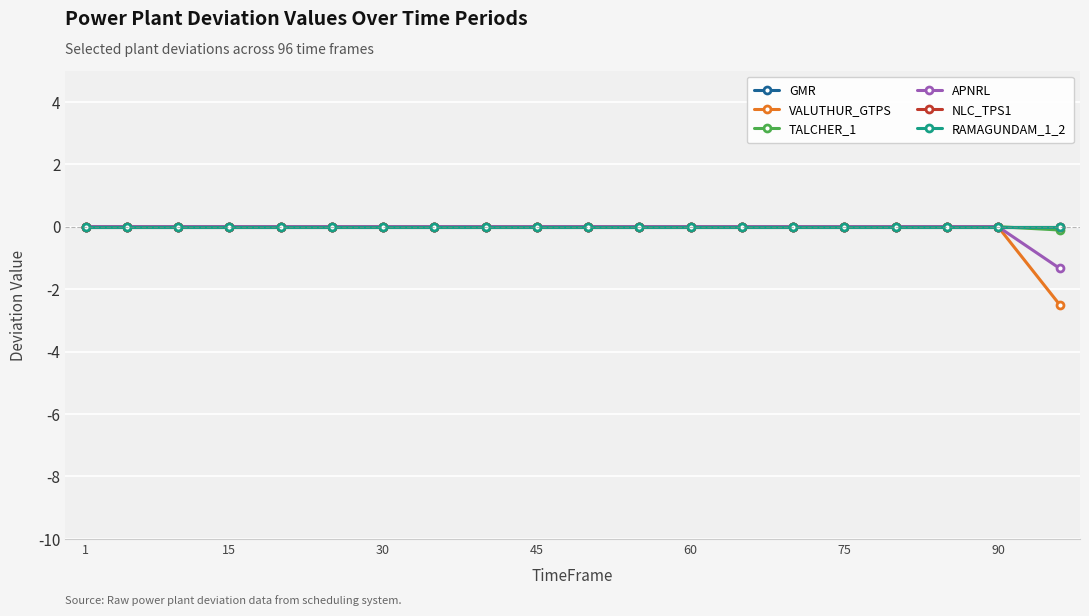

Does the chart have visible grid lines?

Yes